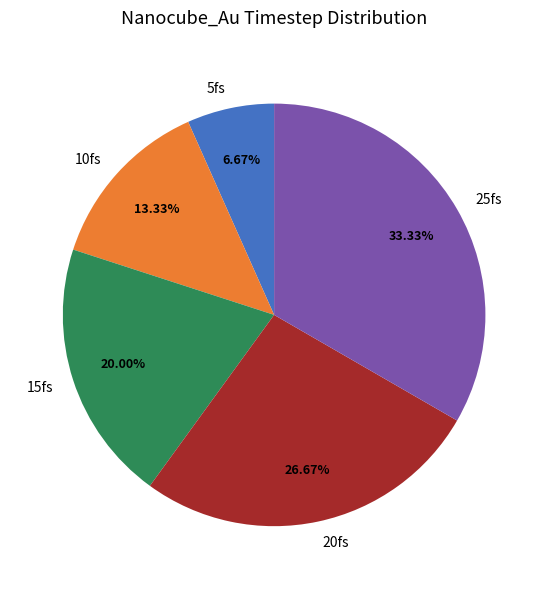

Does any single category account for the majority?

No